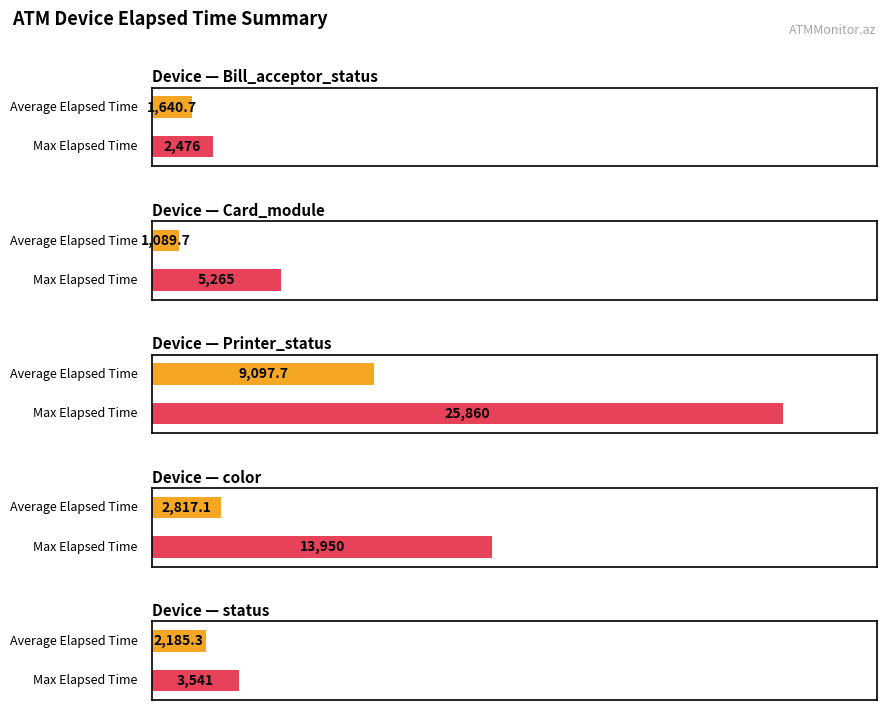

What are all the series names shown in the legend?

Average Elapsed Time, Max Elapsed Time